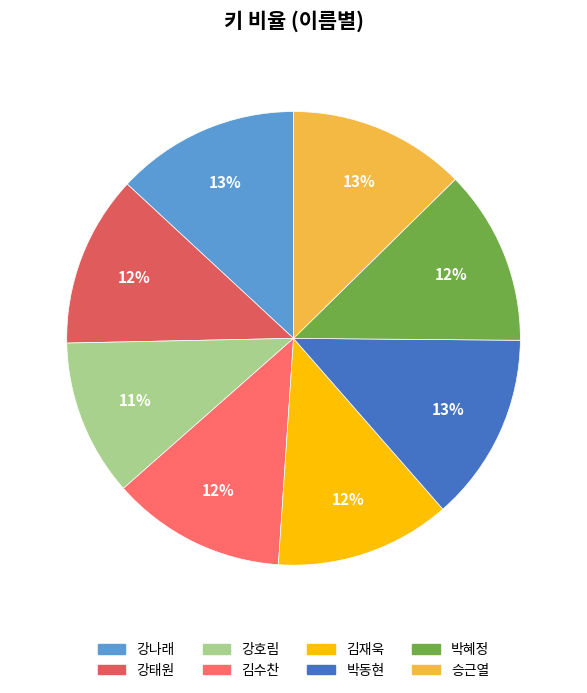

Count the number of slices in the pie.

8